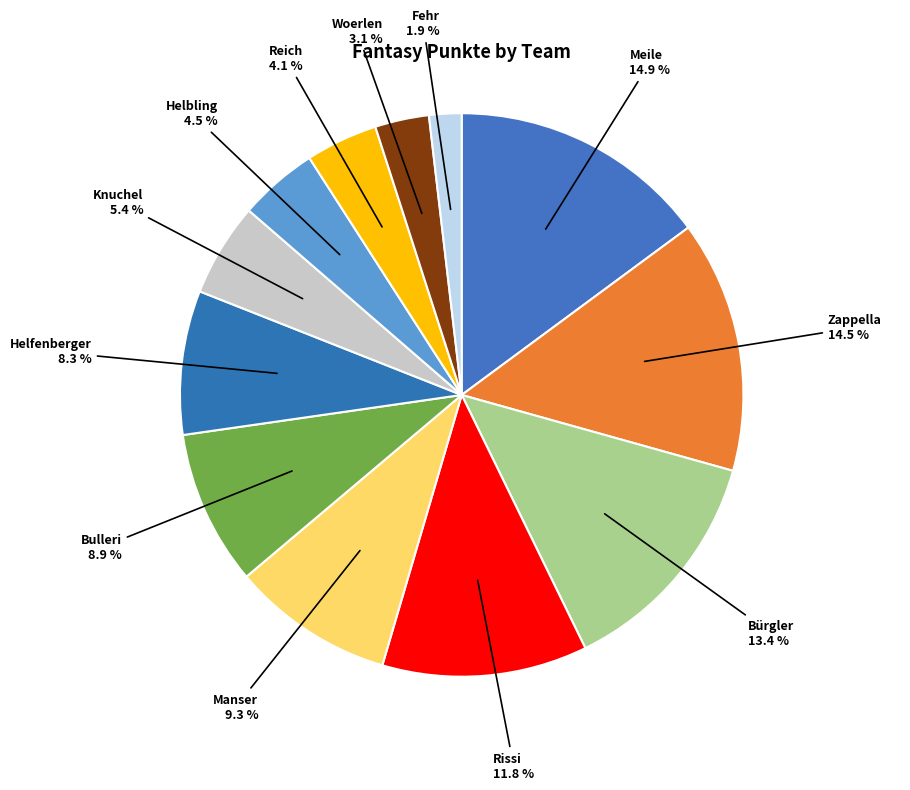

Combined, what portion of the pie is Reich 4.1 % and Woerlen 3.1 %?

7.2%